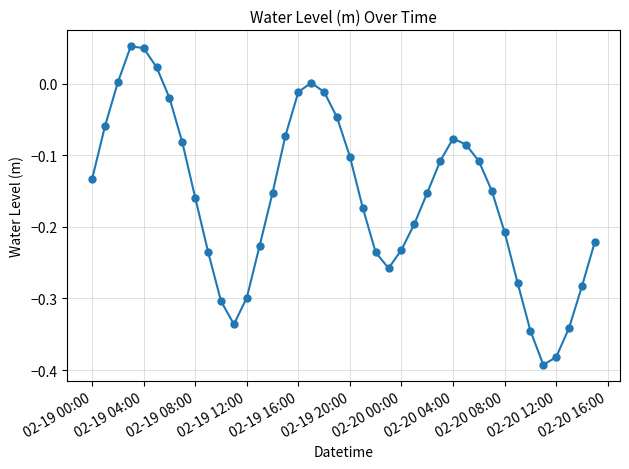

What is the difference between the maximum and minimum values?

0.4